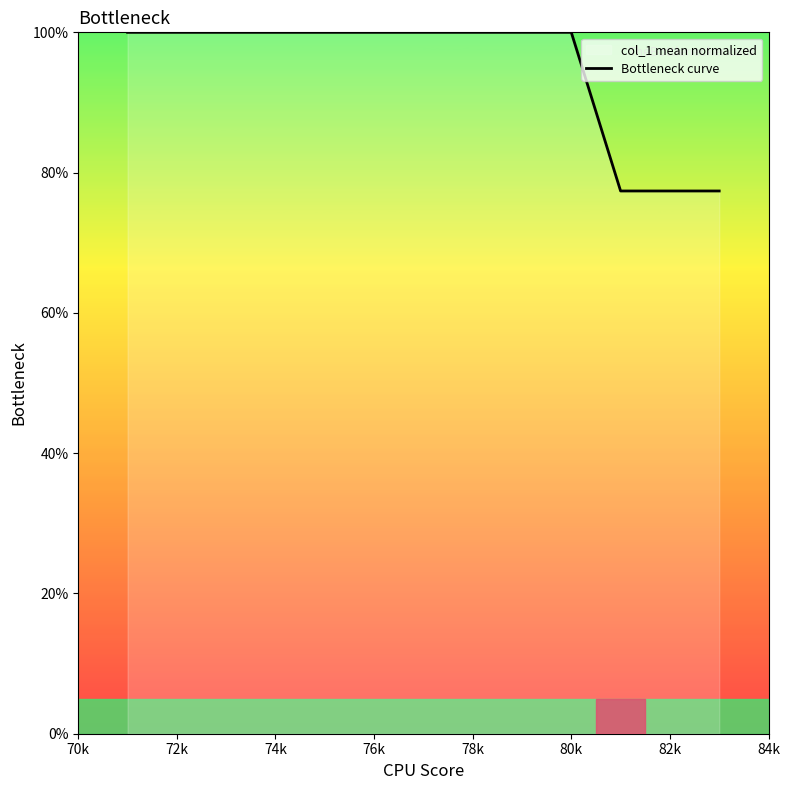

Is this an area chart (filled region under the line)?

No